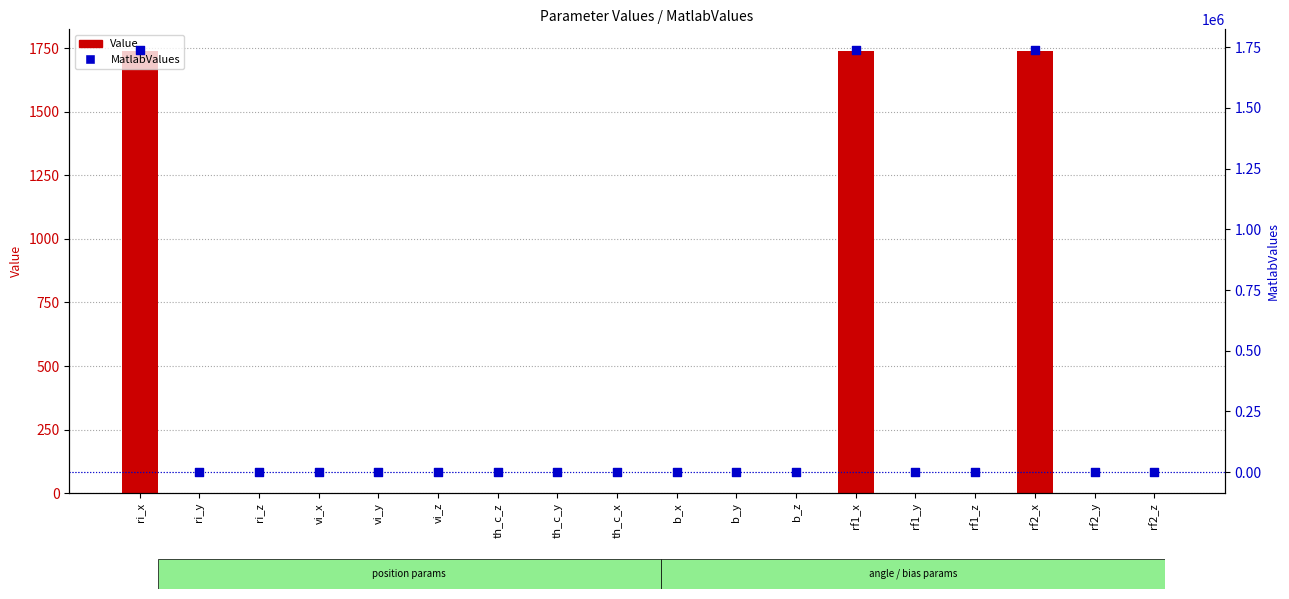

At how many categories does at least one series exceed 1240085?

3